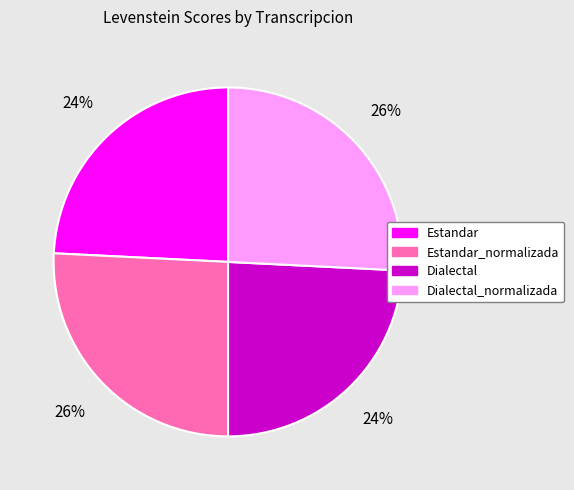

Is it true that Dialectal is 31% of the pie?

False